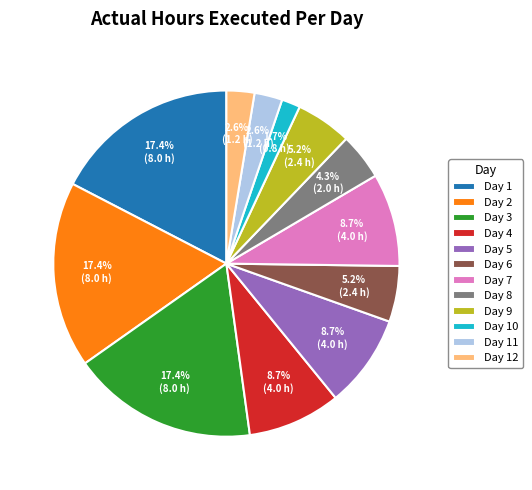

True or false: Day 9 accounts for 5% of the total.

True